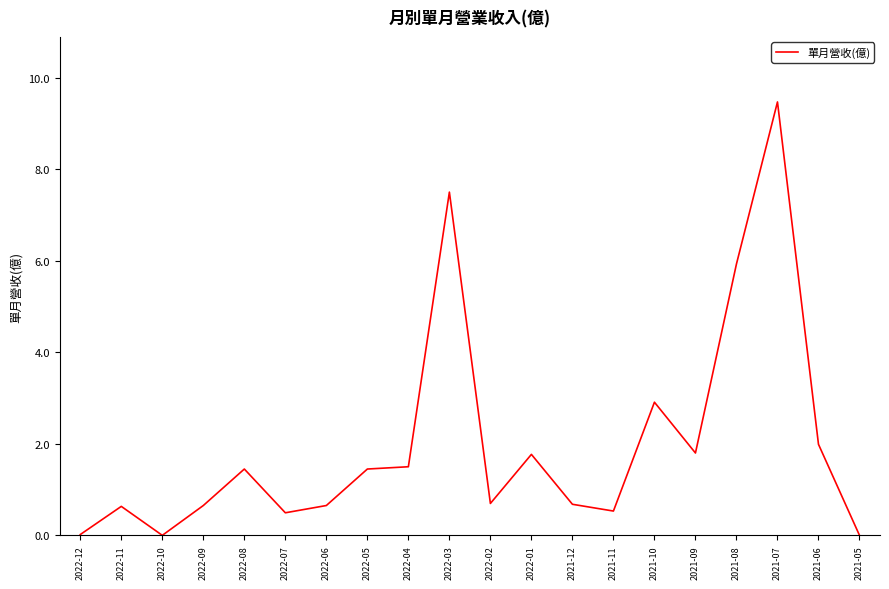

What position from the right is 2022-01?

9